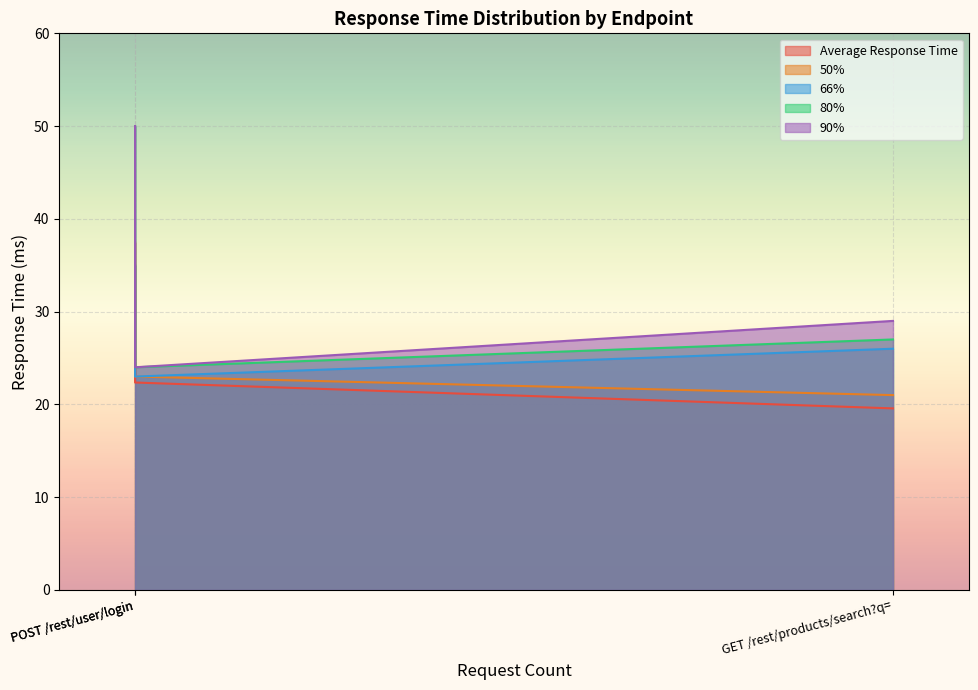

What is the smallest value displayed?

19.6